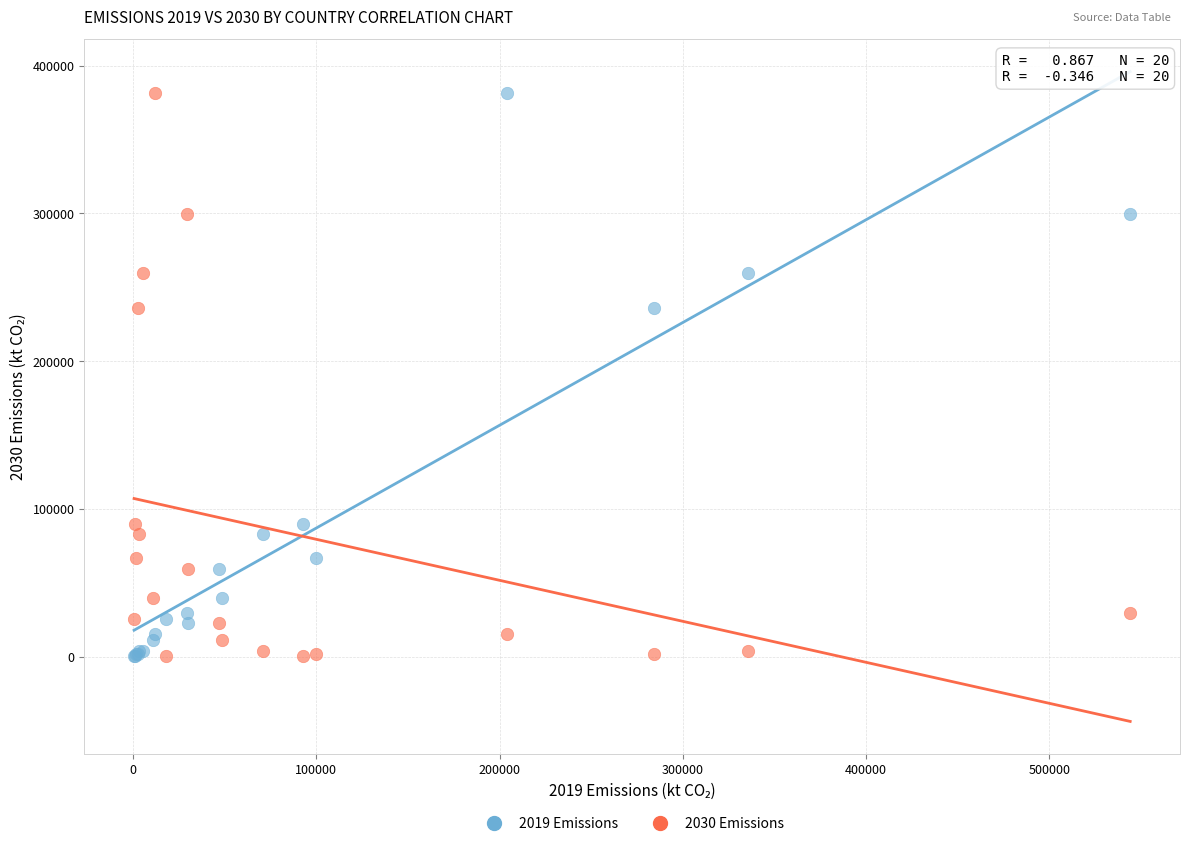

What is the X range (max minus min) for the scatter plot?

543639.3